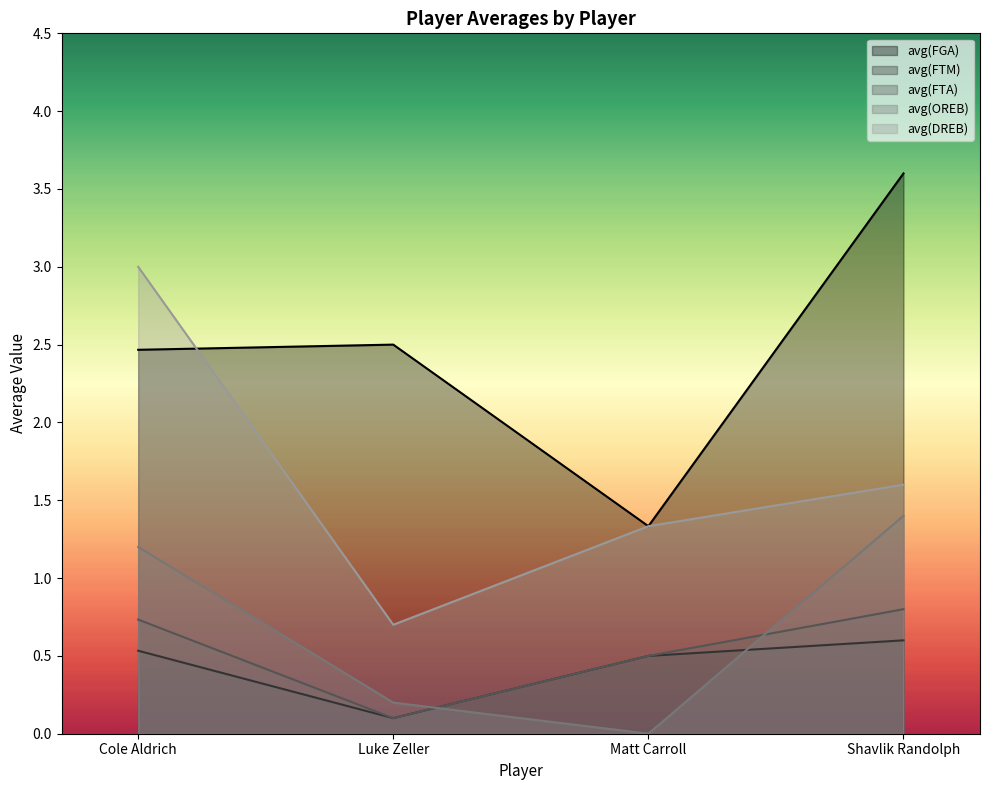

Which series has the largest range (max minus min)?

avg(DREB)